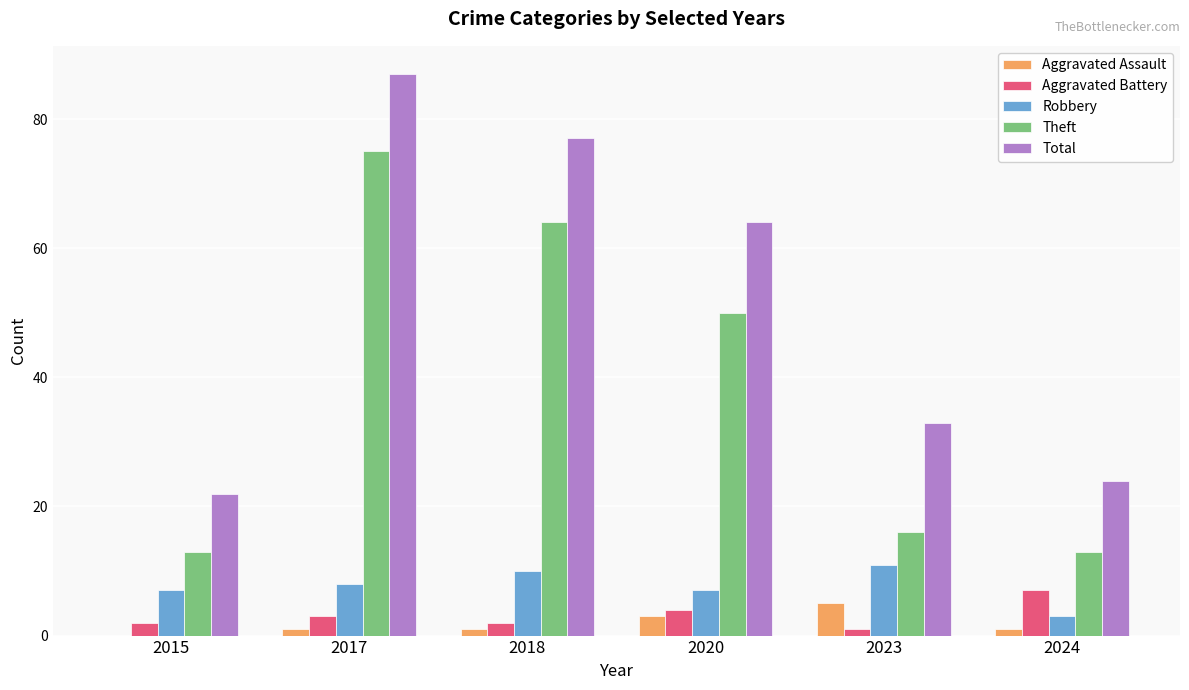

Reading right to left, list all the values displayed in this chart.

Aggravated Assault: 2024=1	2023=5	2020=3	2018=1	2017=1	2015=0
Aggravated Battery: 2024=7	2023=1	2020=4	2018=2	2017=3	2015=2
Robbery: 2024=3	2023=11	2020=7	2018=10	2017=8	2015=7
Theft: 2024=13	2023=16	2020=50	2018=64	2017=75	2015=13
Total: 2024=24	2023=33	2020=64	2018=77	2017=87	2015=22